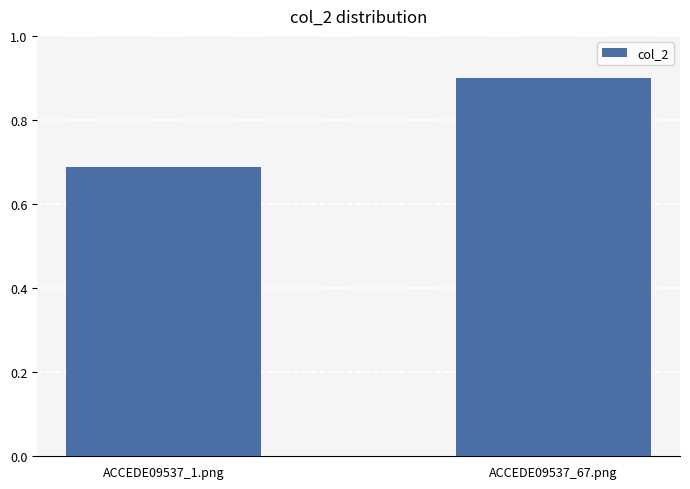

Which has a higher value, ACCEDE09537_1.png or ACCEDE09537_67.png?

ACCEDE09537_67.png